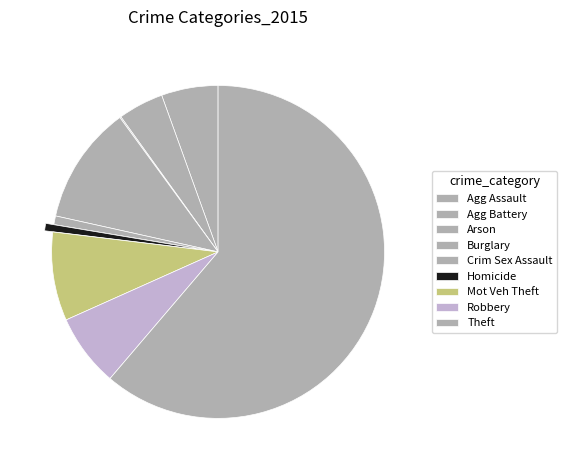

Count the number of slices in the pie.

9